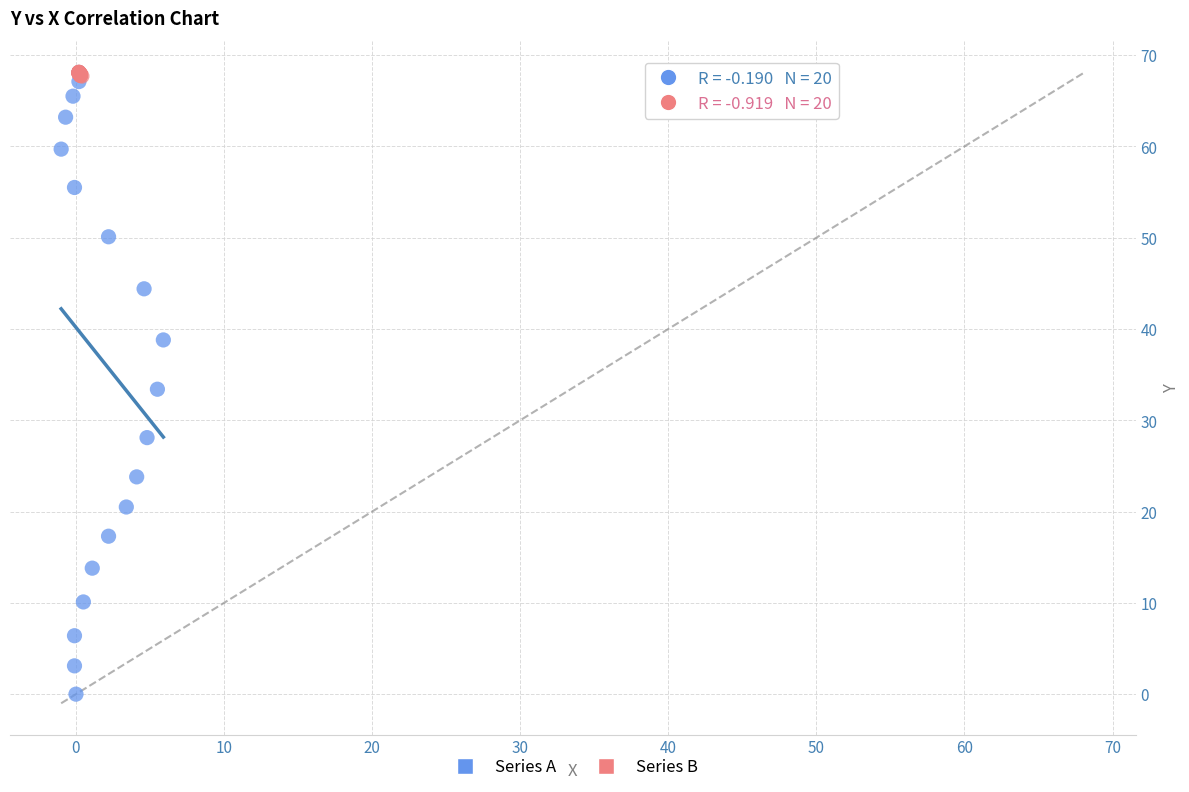

Which series contains the lowest Y value?

Series A